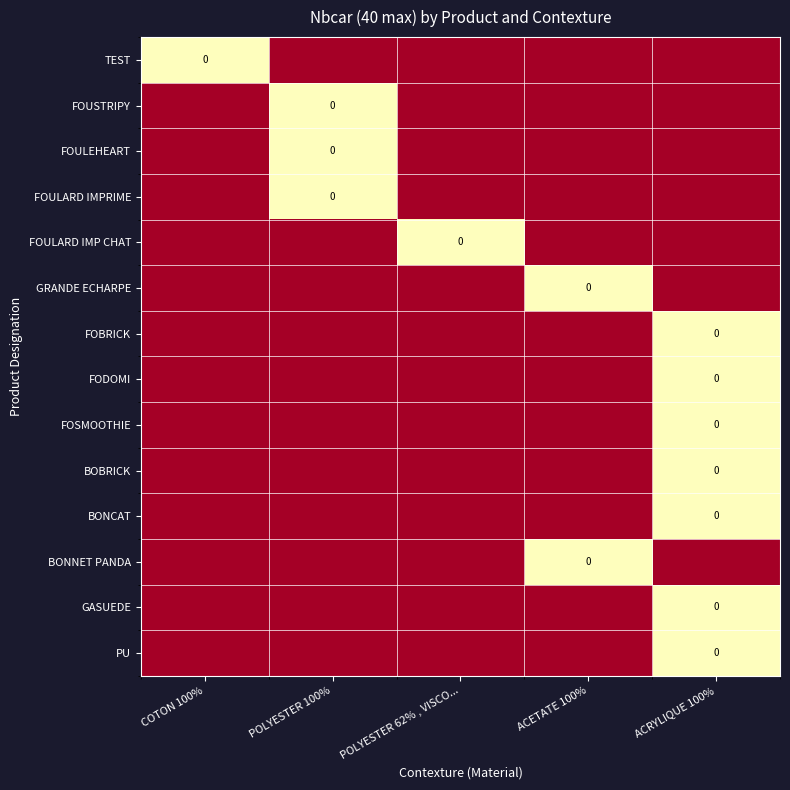

The value of FOBRICK at POLYESTER 100% is -2. True or false?

False